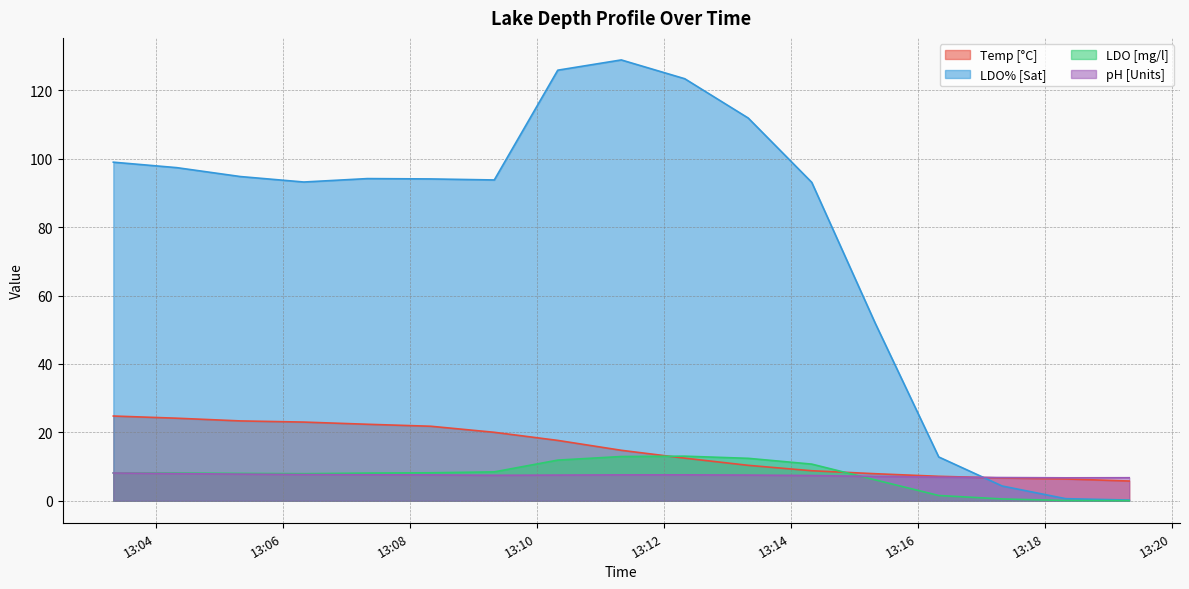

What is the approximate value of pH [Units] at 2024-07-10 13:19:20?

6.7